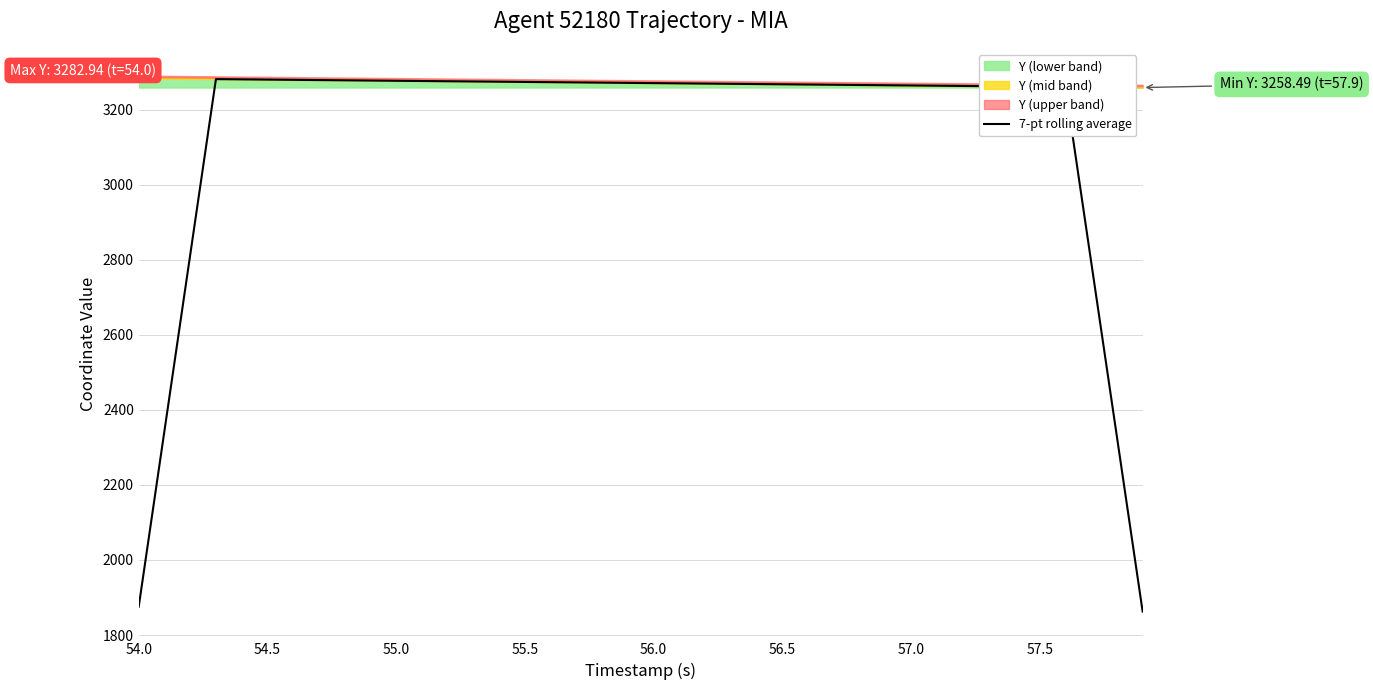

Is it true that 7-pt rolling average equals 4671.0 at 56.5?

False